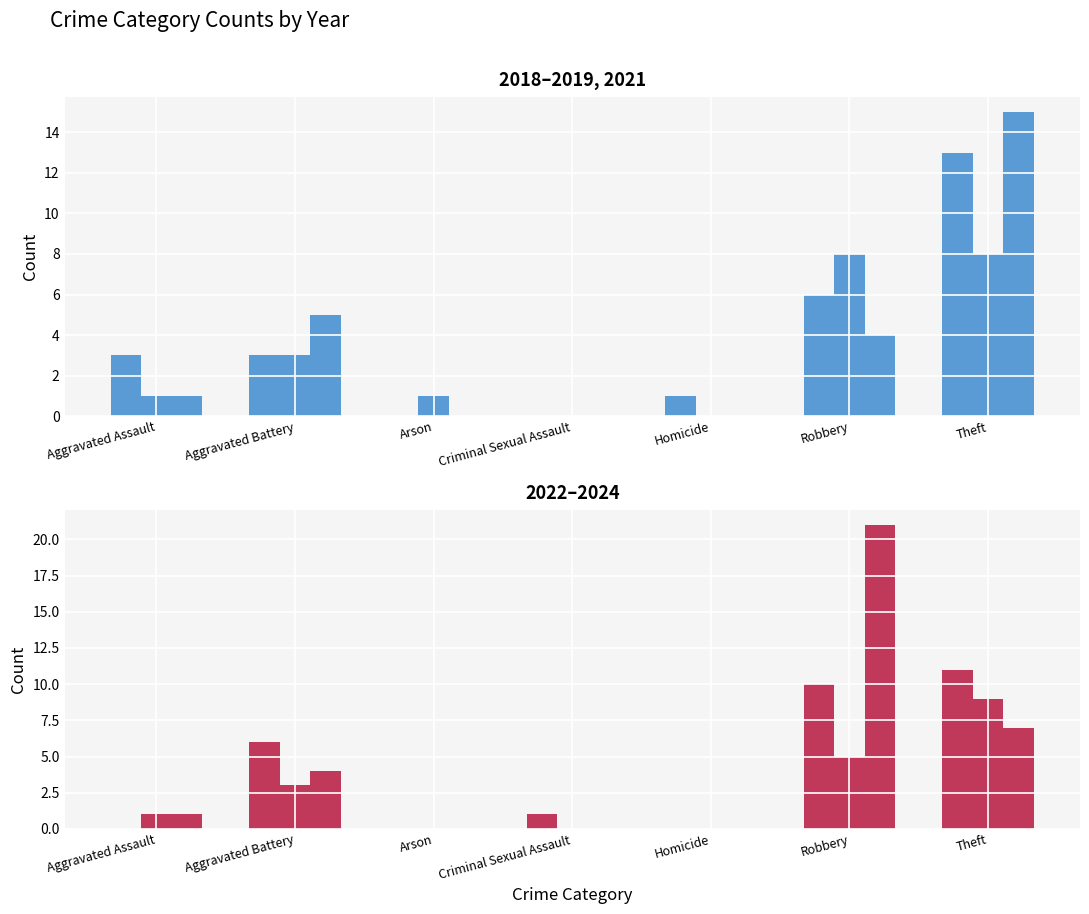

Is the value of 2024 at Aggravated Battery greater than the value of 2018 at Robbery?

No